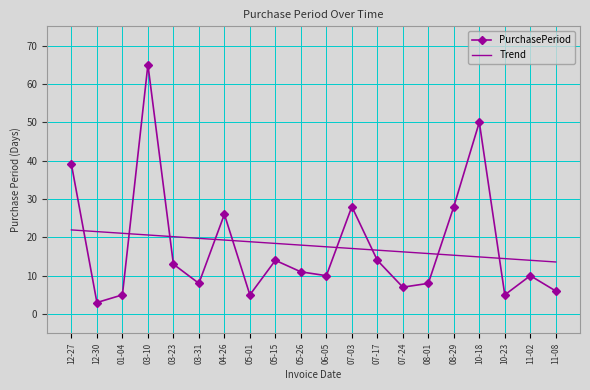

At 10-23, list the series in order from smallest to largest.

PurchasePeriod, Trend